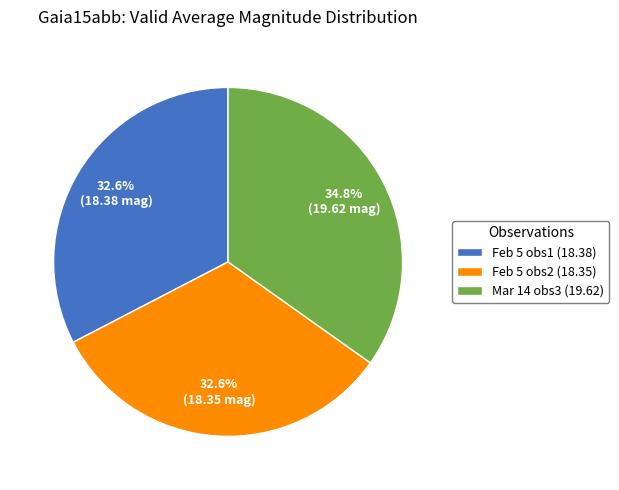

What portion of the pie excludes Feb 5 obs1 (18.38)?

67.4%